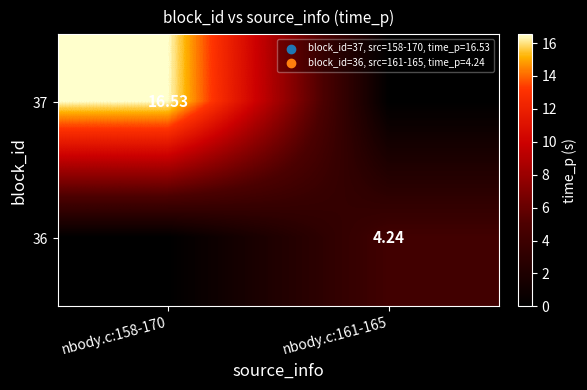

Which label corresponds to the largest value in the chart?

nbody.c:158-170